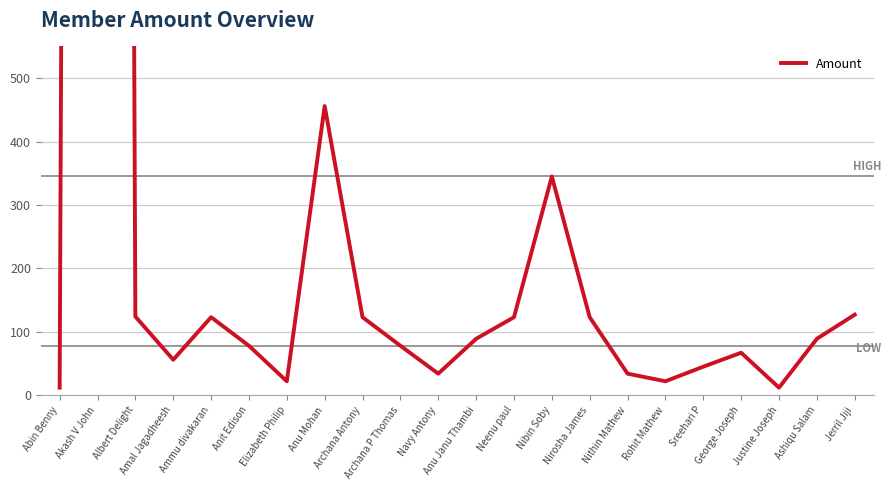

Between Archana Antony and Anu Mohan, which is larger?

Anu Mohan